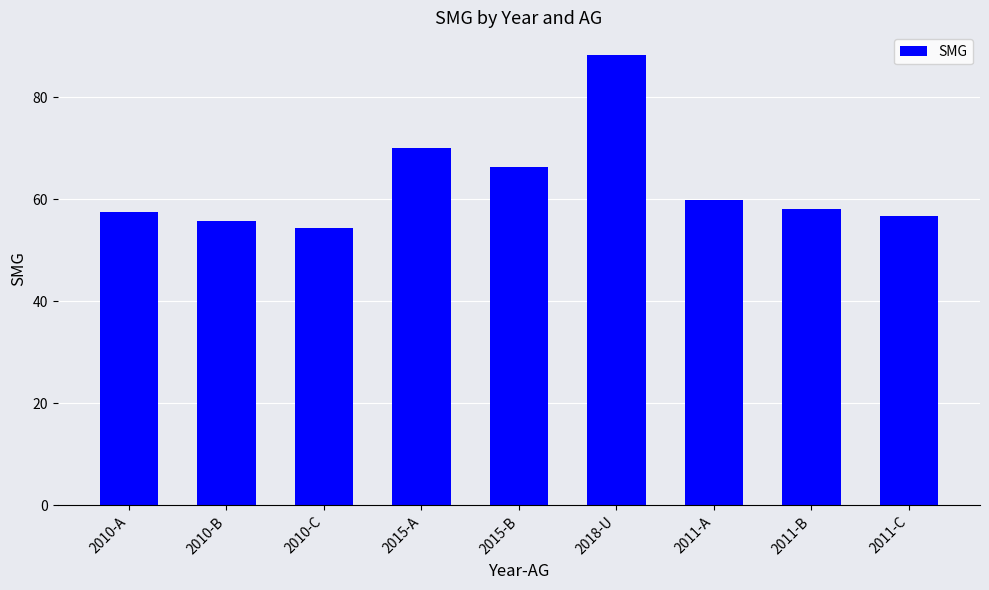

Reading left to right, transcribe all the data shown in this chart.

2010-A=57.5	2010-B=55.8	2010-C=54.5	2015-A=70.1	2015-B=66.5	2018-U=88.4	2011-A=59.8	2011-B=58.1	2011-C=56.7